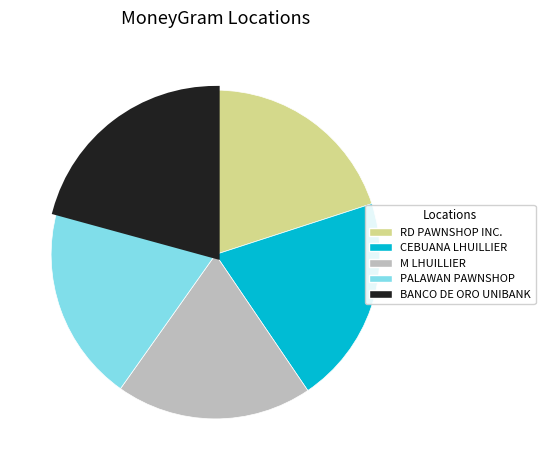

What is the ratio of the value at BANCO DE ORO UNIBANK to the value at RD PAWNSHOP INC.?

1.0